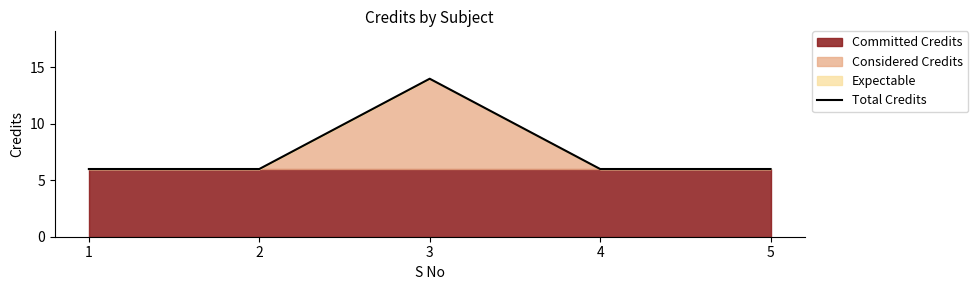

What is the value of the 5th point from the left?

6